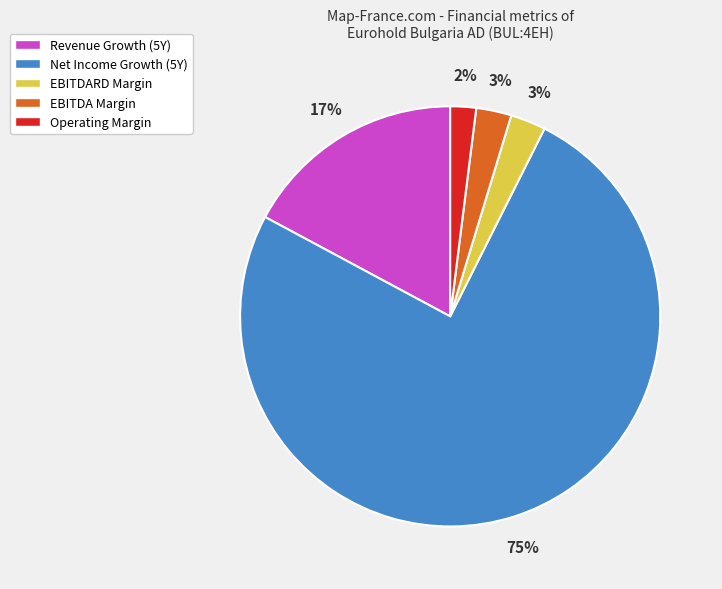

Do EBITDA Margin and Net Income Growth (5Y) together represent more than half of the pie?

Yes